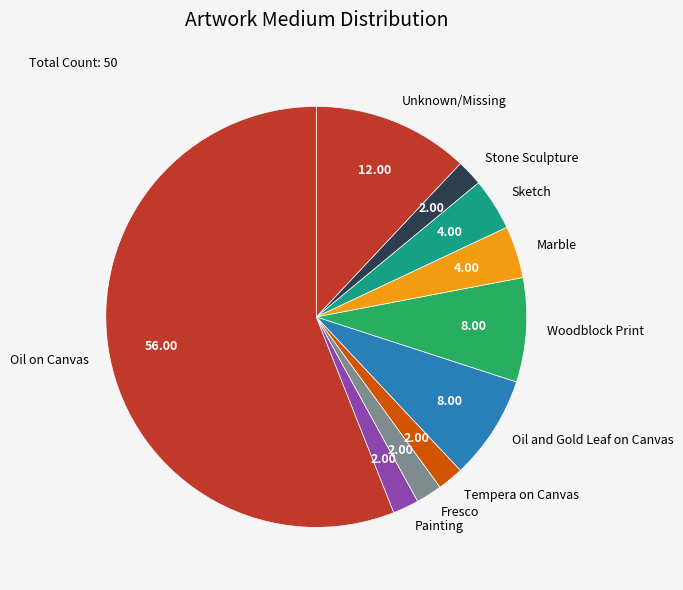

Combined, do Oil and Gold Leaf on Canvas and Fresco account for over 50%?

No